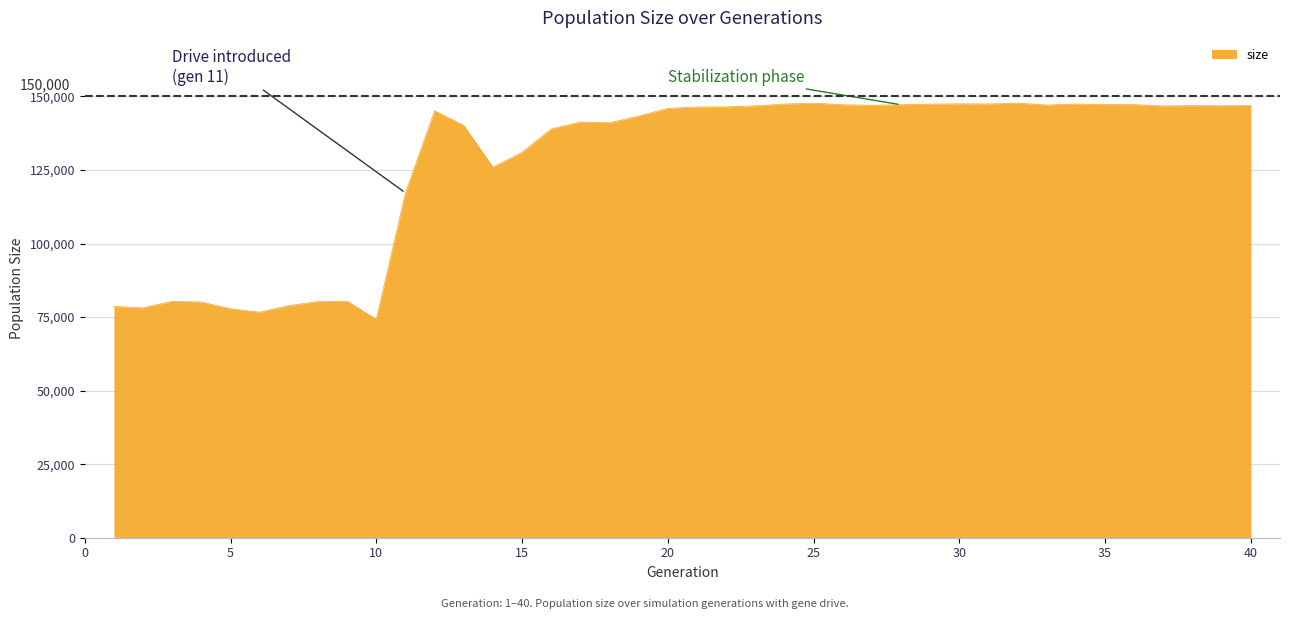

What is the difference between the maximum and minimum values?

73497